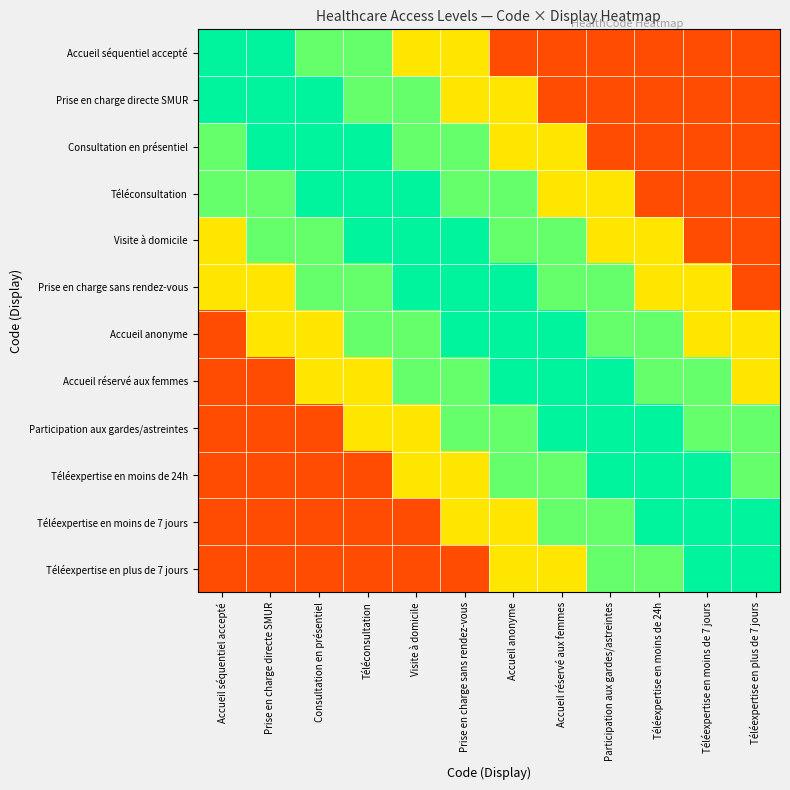

At which category does the chart reach its peak across all series?

Accueil séquentiel accepté